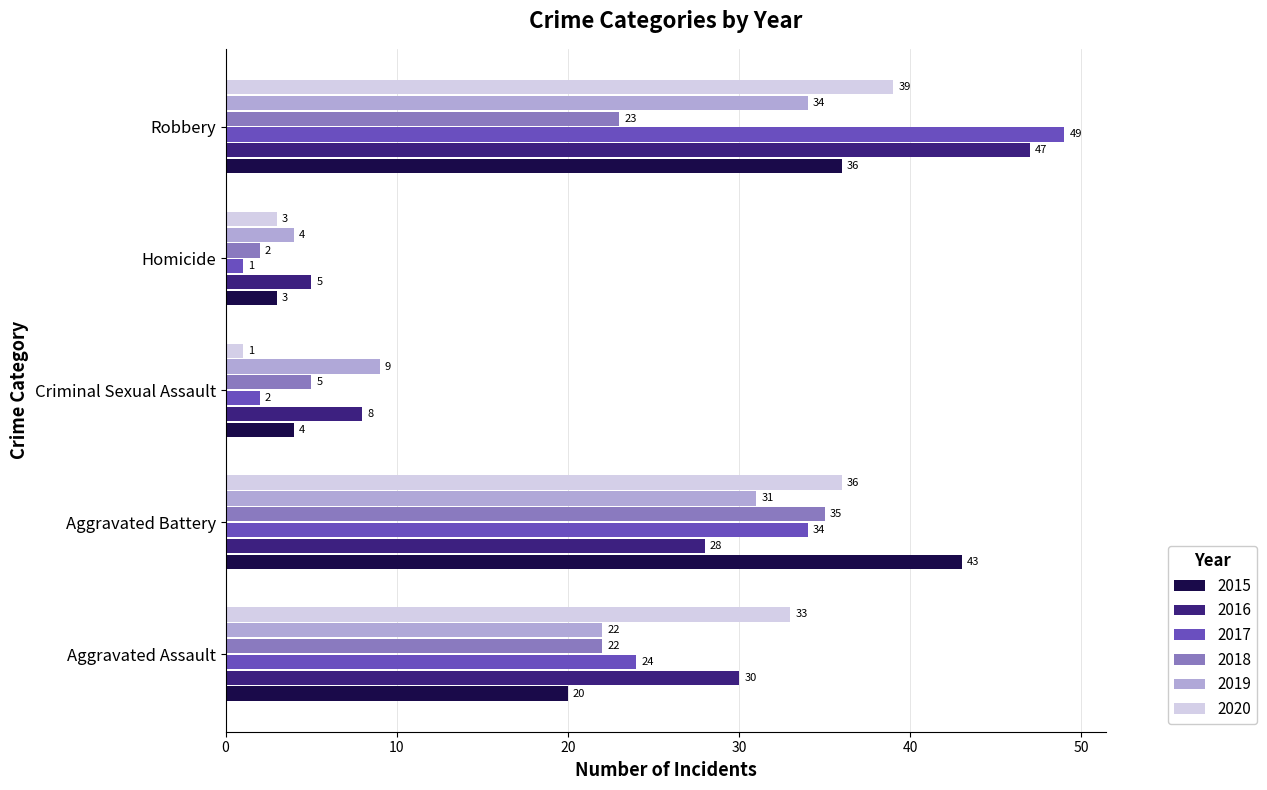

Is it true that 2020 equals 62 at Aggravated Battery?

False